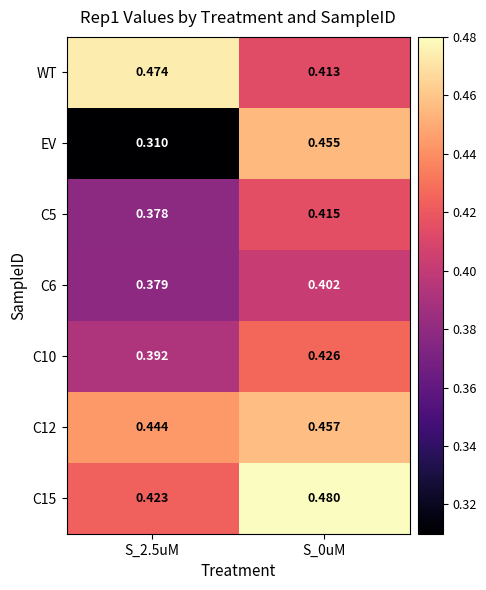

Is the value of C15 at S_0uM greater than the value of WT at S_2.5uM?

Yes